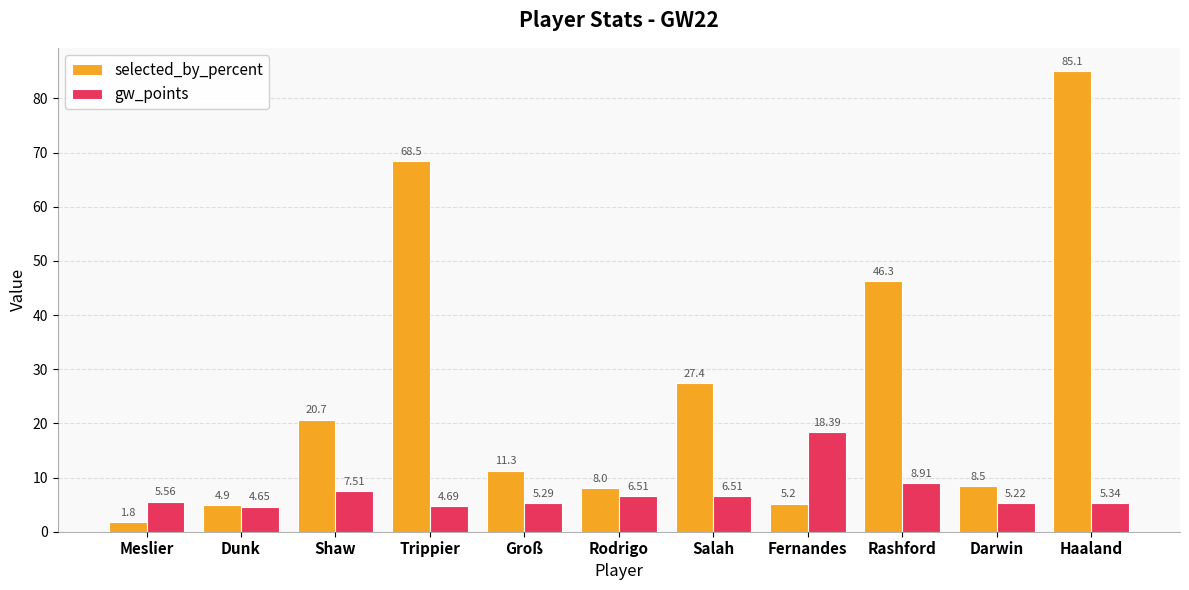

How many bars are there in each group?

2